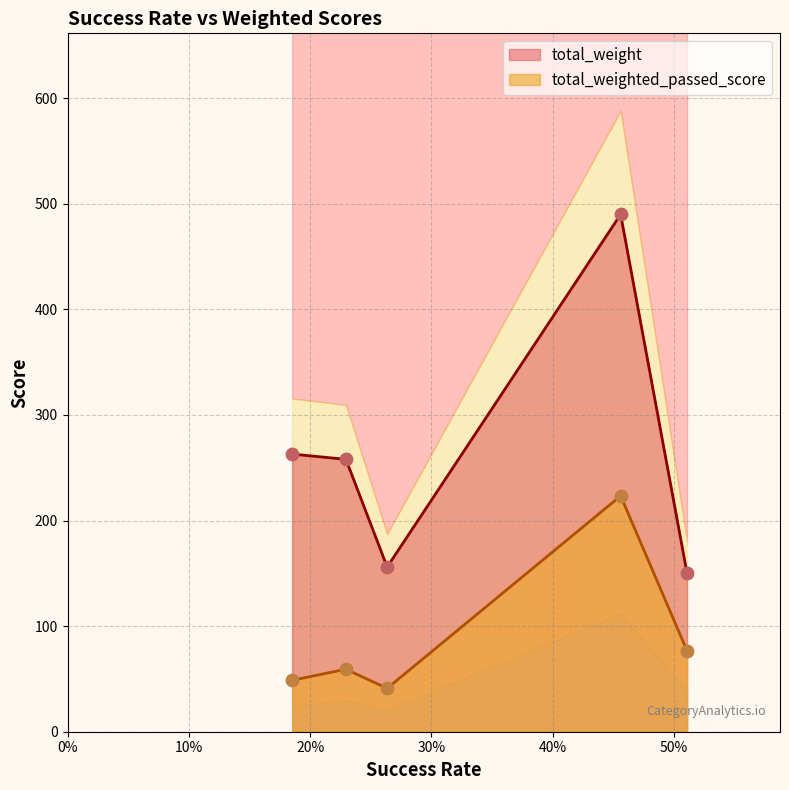

Is the value of total_weighted_passed_score at technical_fluency greater than the value of total_weight at visual_comprehension?

No